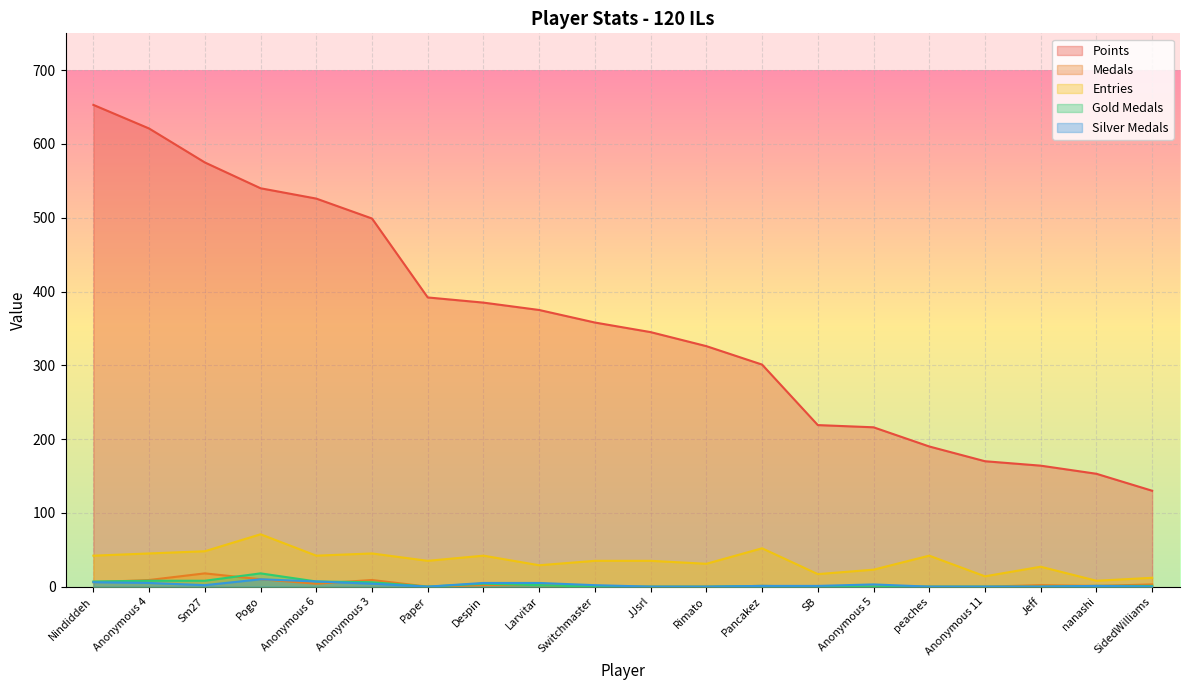

What is the maximum value shown in the chart?

653